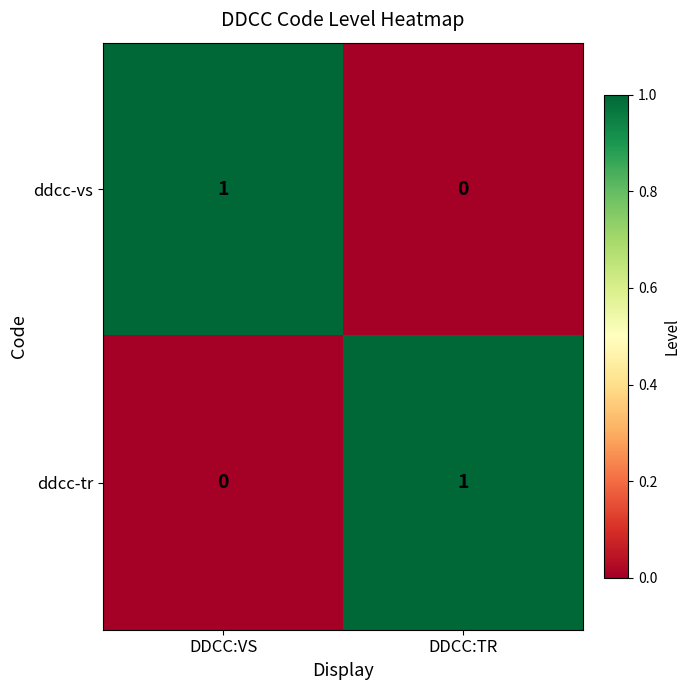

The ddcc-vs series shows 0 at DDCC:TR. True or false?

True